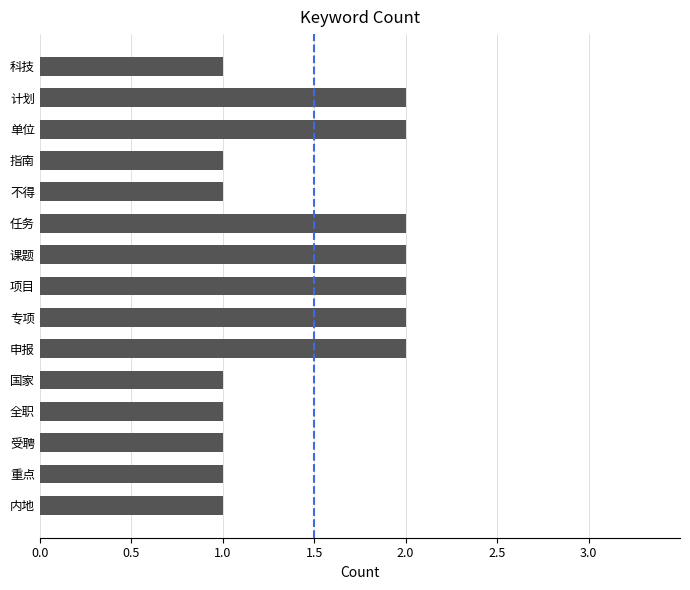

True or false: the data shows 0 at 科技.

False